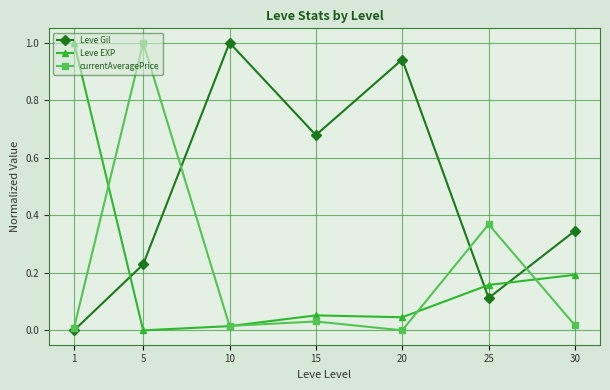

How many lines are shown in the chart?

3